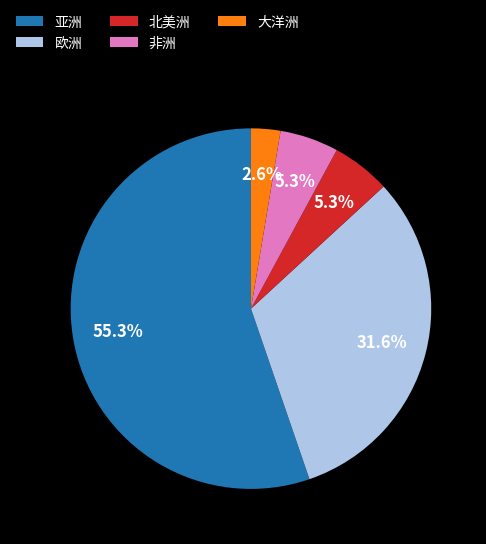

Approximately how many times larger is the value at 北美洲 compared to 非洲?

1.0